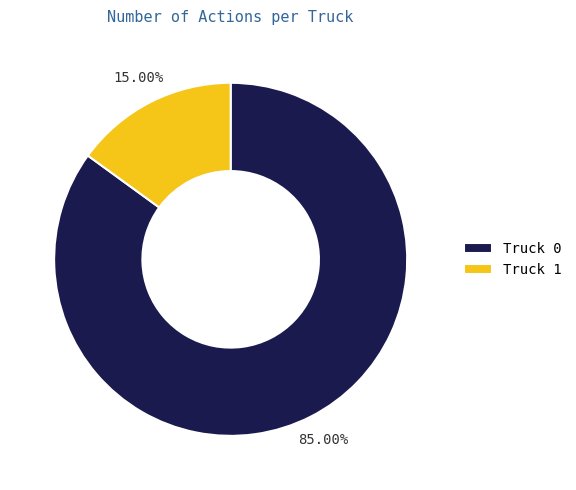

To the nearest percent, what is the difference between the Truck 1 and Truck 0 slice percentages?

70%